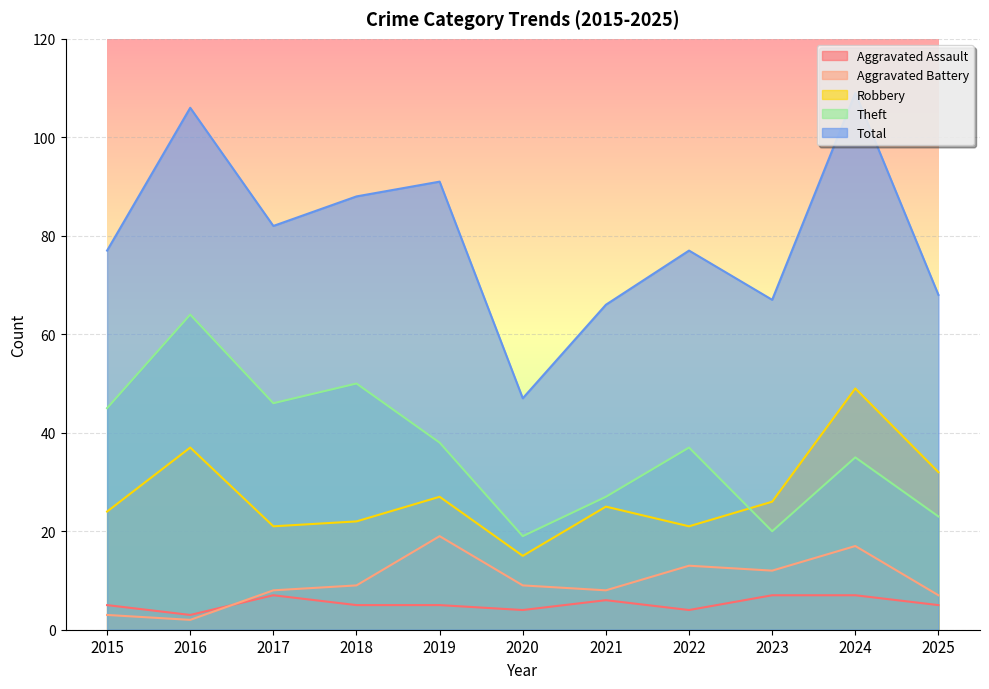

Does the chart display data point markers on the line(s)?

No